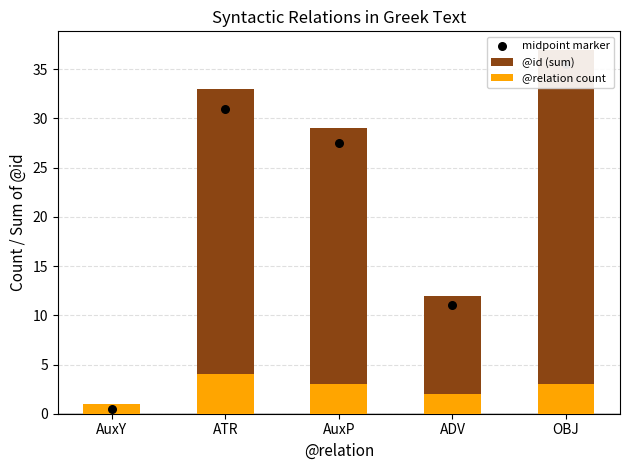

At how many categories does at least one series exceed 26?

3